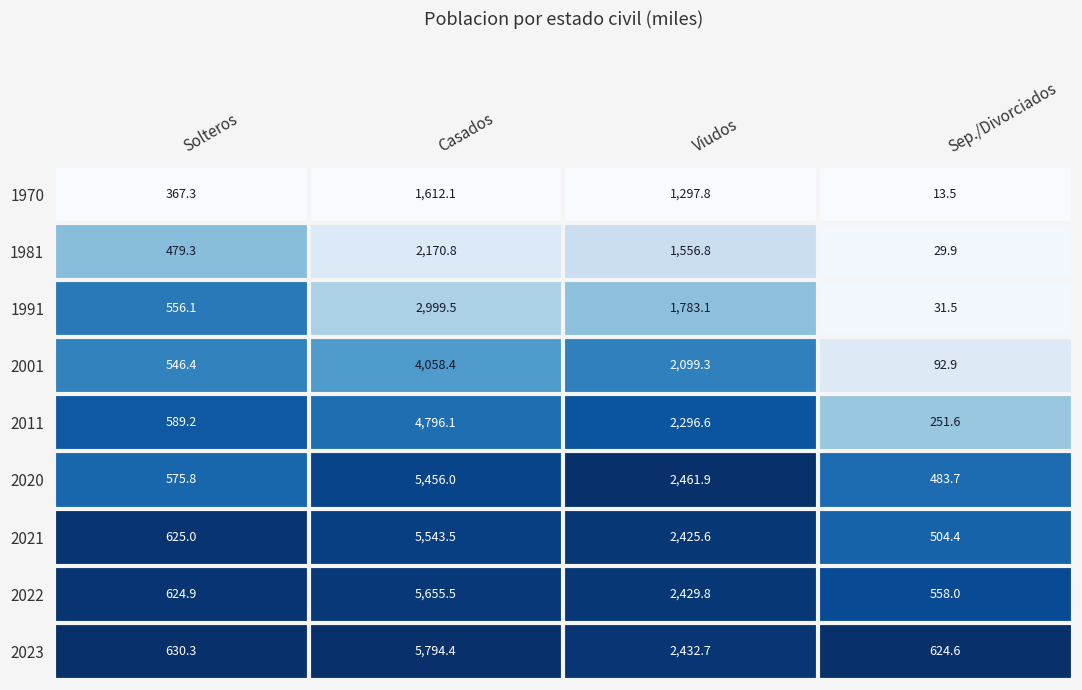

Which category has the highest value in the 2020 series?

Casados